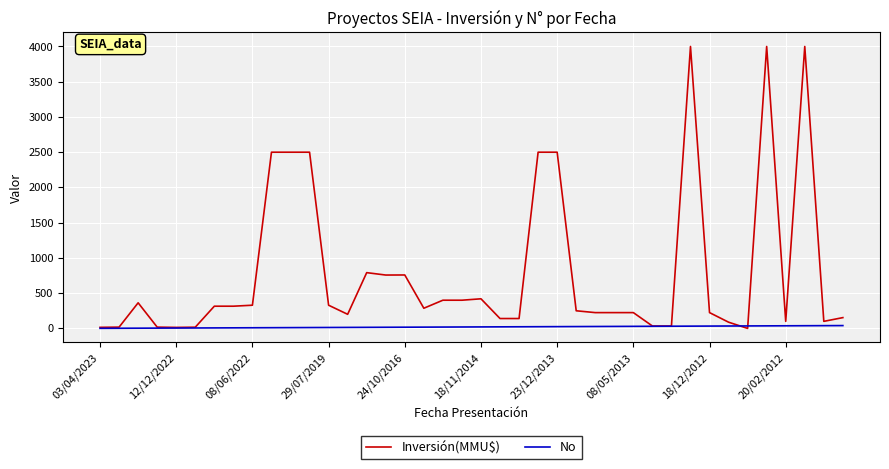

Rank the series by their average value, from highest to lowest.

Inversión(MMU$), No